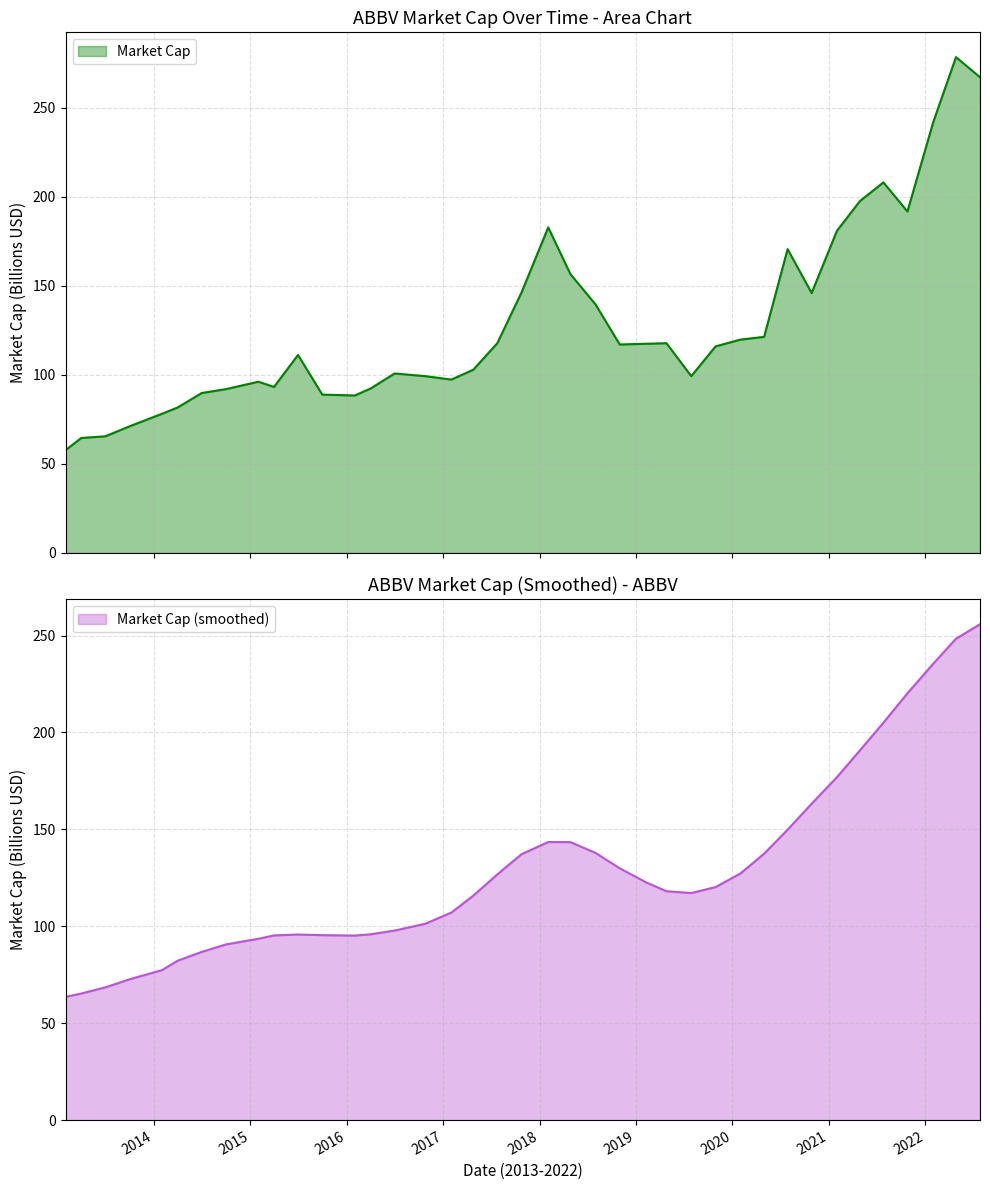

Approximately how many times larger is the value at 2021-01-31 compared to 2016-01-31?

2.0